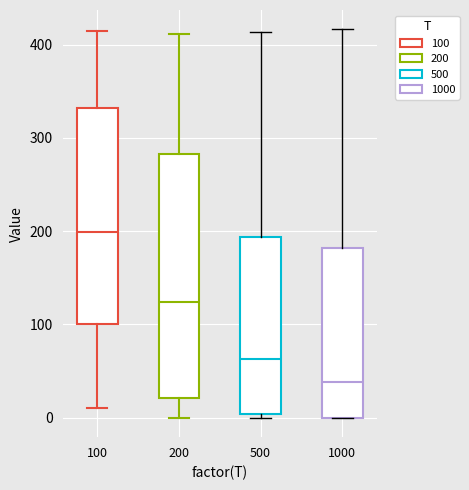

Reading left to right, read every box against the y-axis: the position of its median line, the range the box covers, and the ends of its whiskers. The values are not printed on the chart, so give them approximately, as read against the axis.

100: median 200, box 100 to 330, whiskers 10 to 410
200: median 120, box 20 to 280, whiskers 0 to 410
500: median 60, box 0 to 190, whiskers 0 (just below the box's lower edge) to 410
1000: median 40, box 0 to 180, whiskers 0 to 420